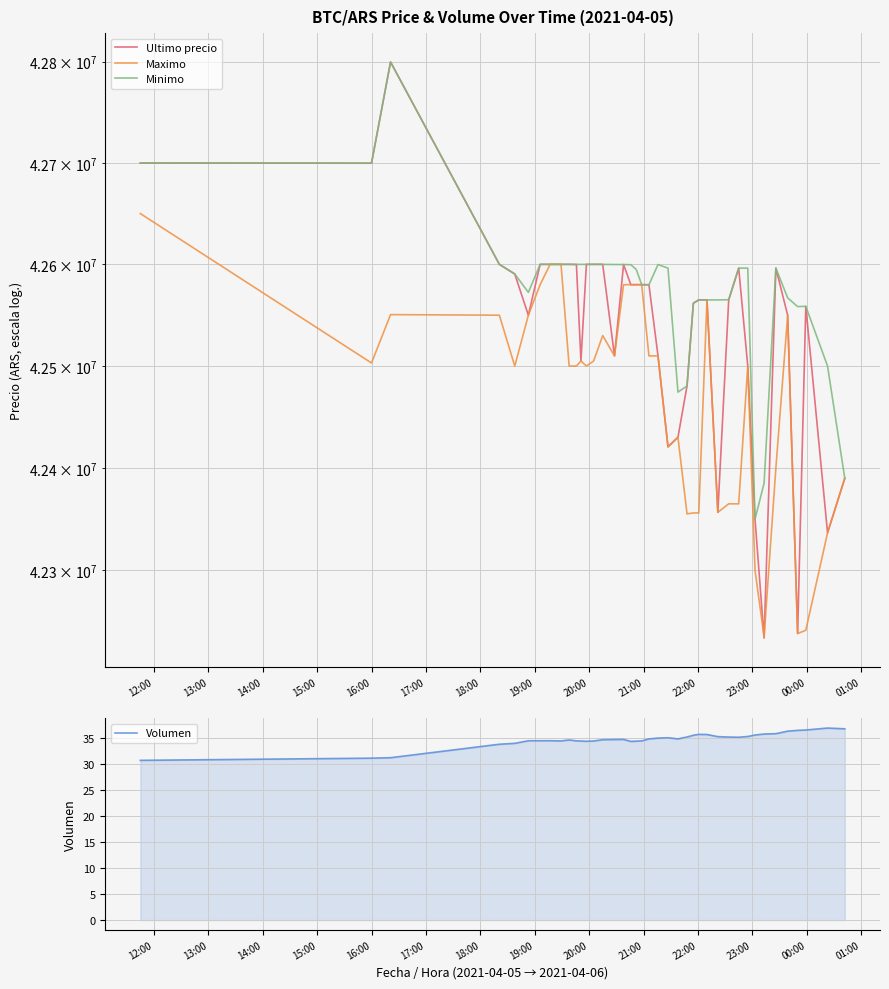

What is the highest value of the Volumen series?

36.9